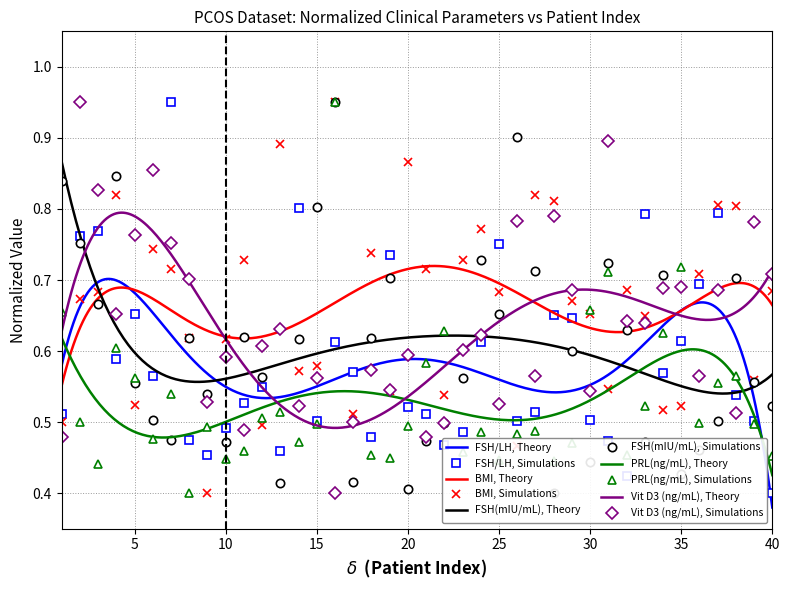

How many interior local peaks does the PRL(ng/mL), Simulations series have?

11